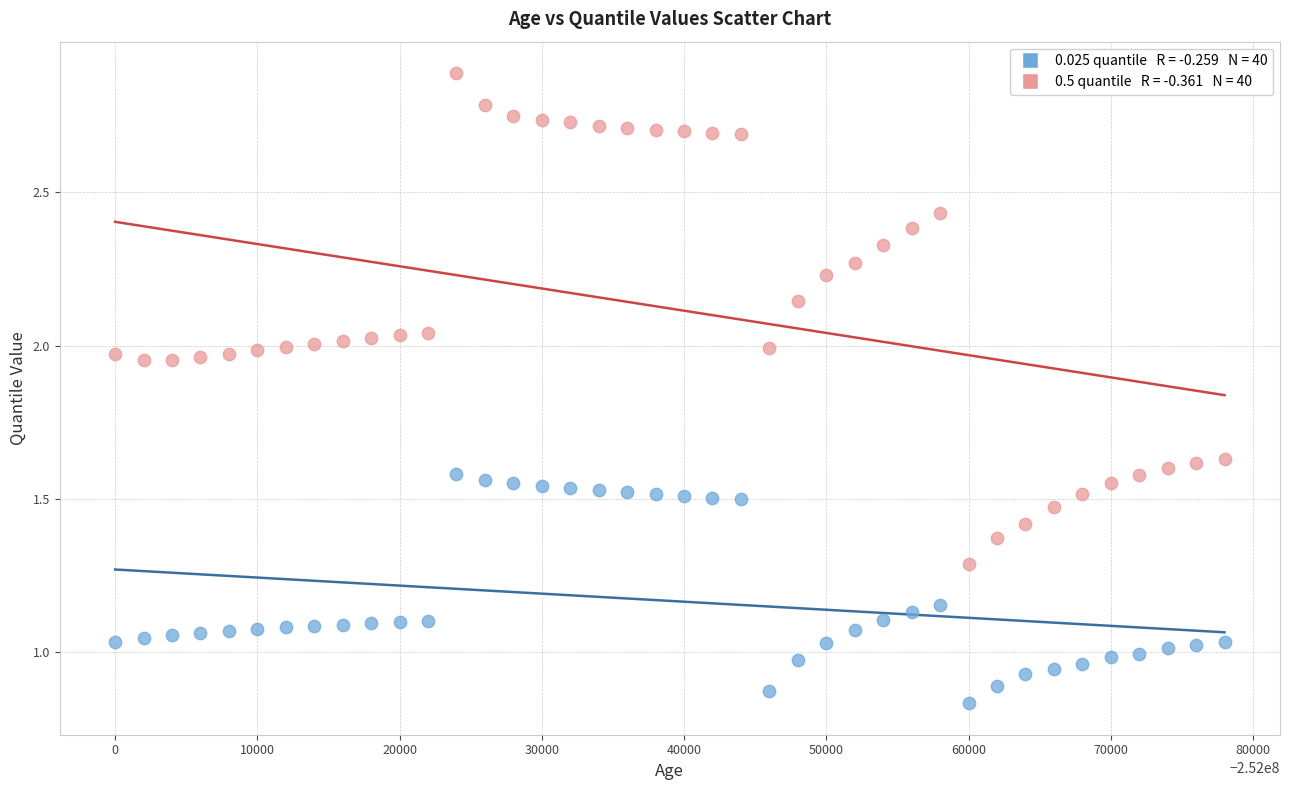

Across all data points, what is the range of X values (max minus min)?

78000.0